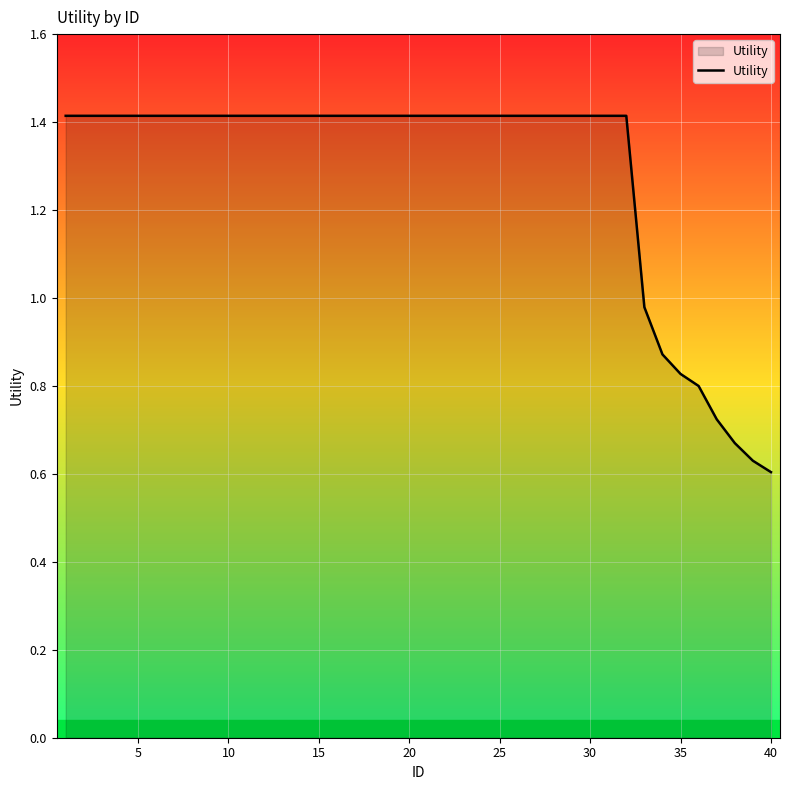

What is the greatest value displayed?

1.4